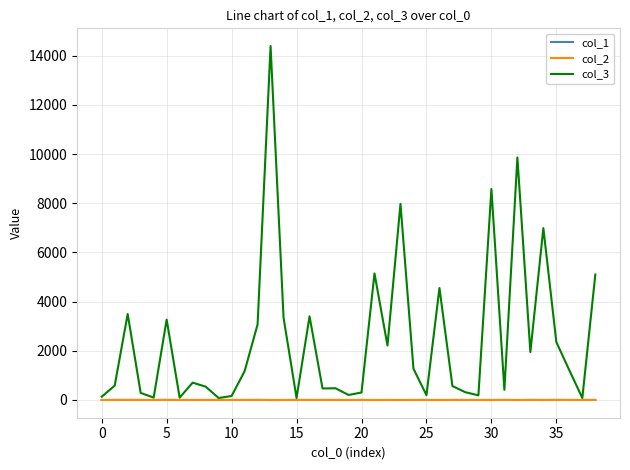

What is the maximum value for col_3?

14392.1